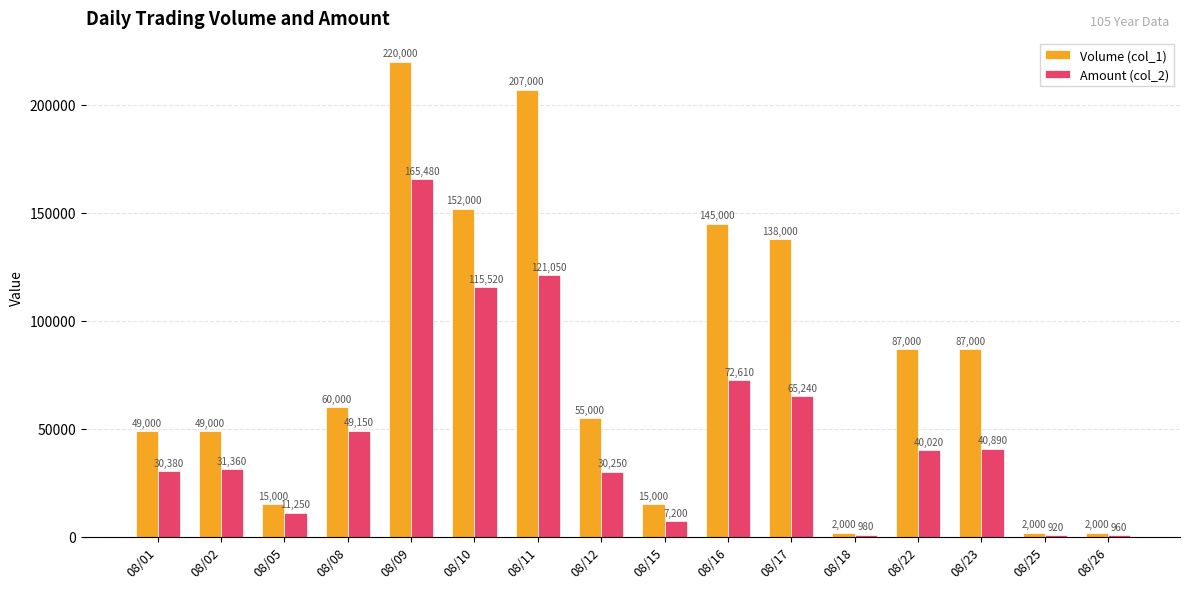

What is the difference between the second highest and second lowest values in the Volume (col_1) series?

205000